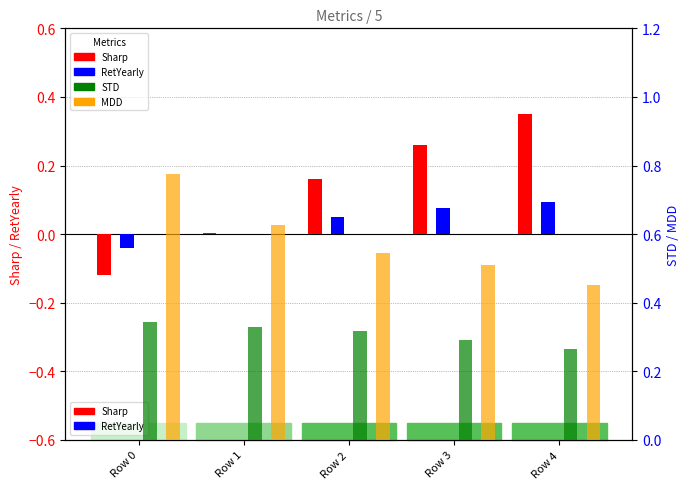

Where is Sharp nearest to the value 0?

Row 1